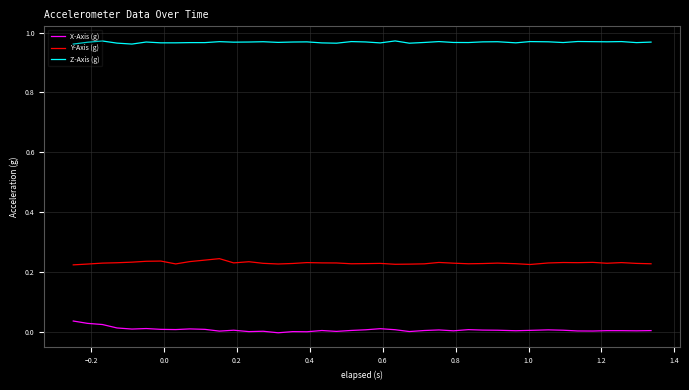

True or false: Z-Axis (g) and X-Axis (g) intersect in this chart.

False